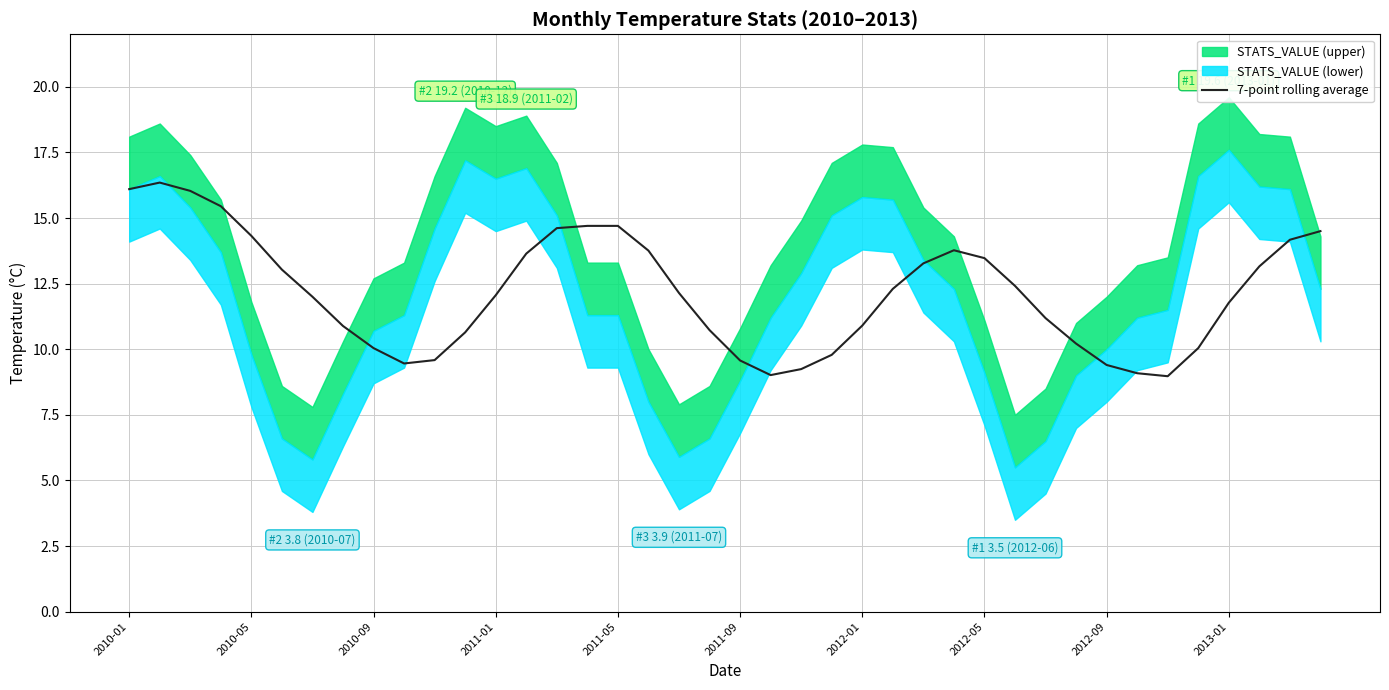

What is the highest value of the 7-point rolling average series?

16.4